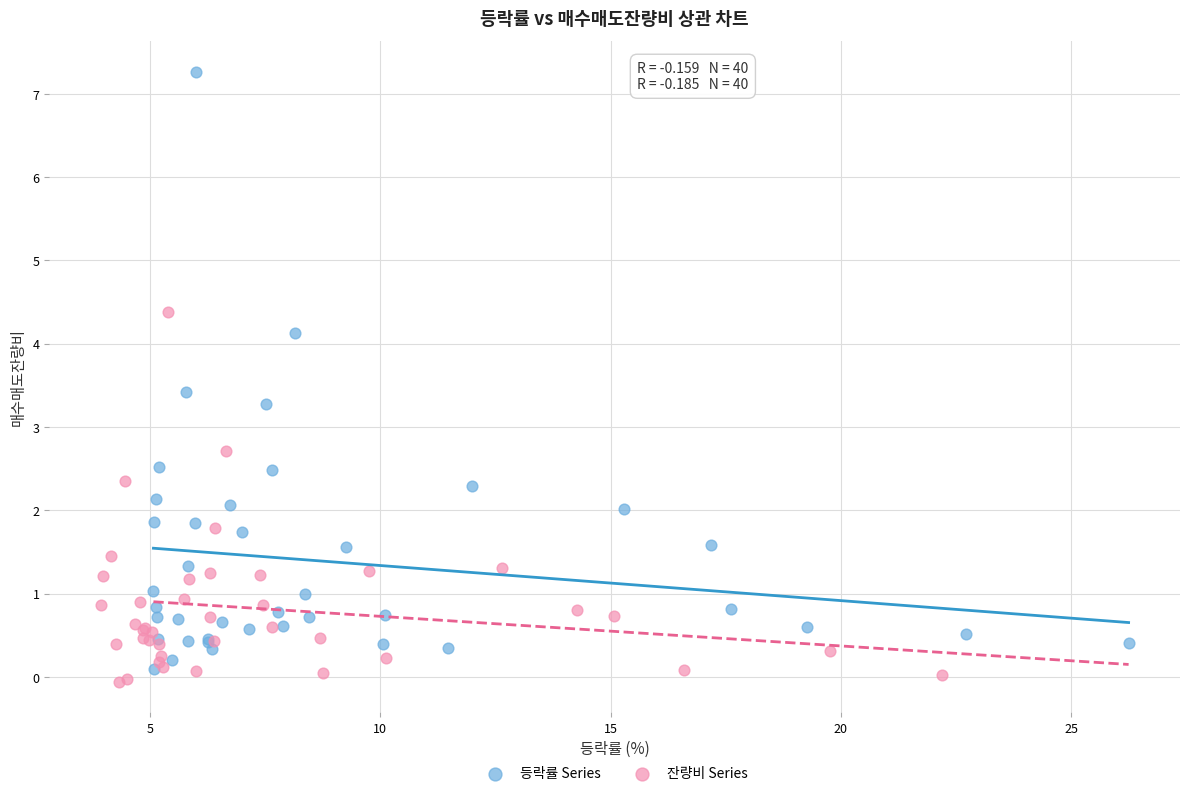

Which series contains the highest Y value?

등락률 Series